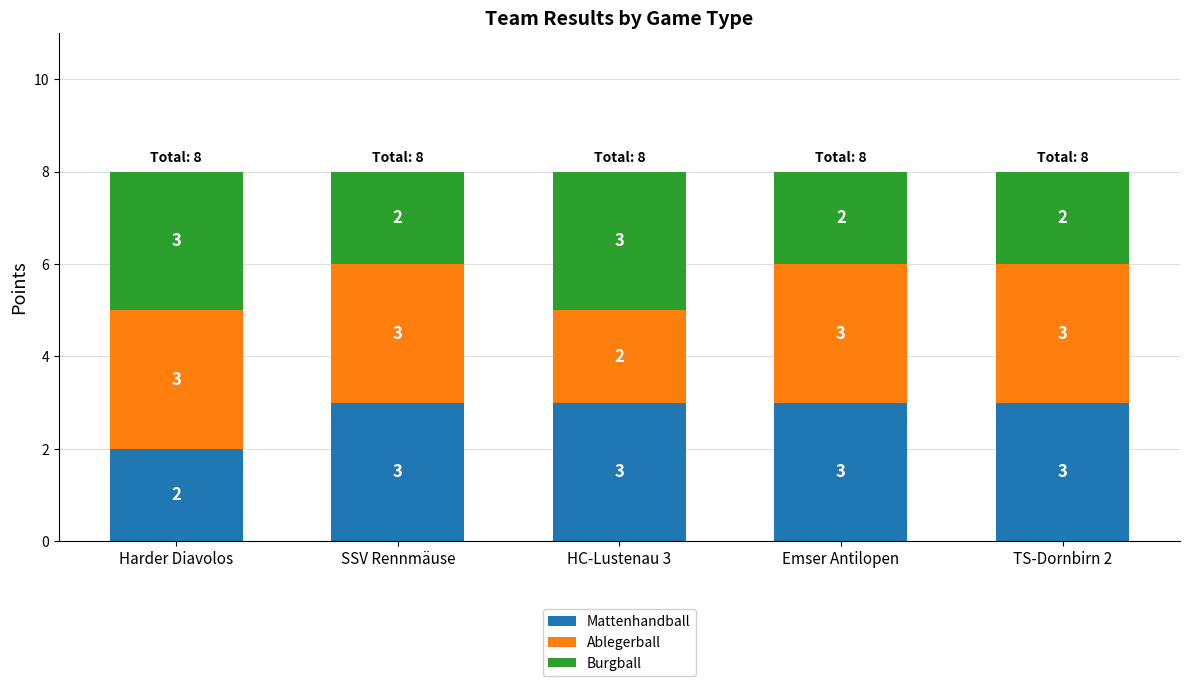

Is it true that Mattenhandball equals 4 at HC-Lustenau 3?

False